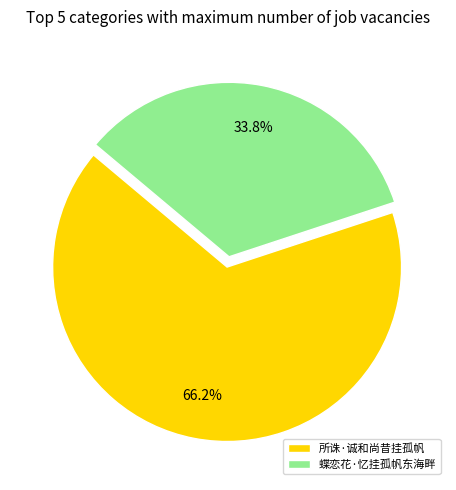

What is the smallest slice in the pie chart?

蝶恋花·忆挂孤帆东海畔